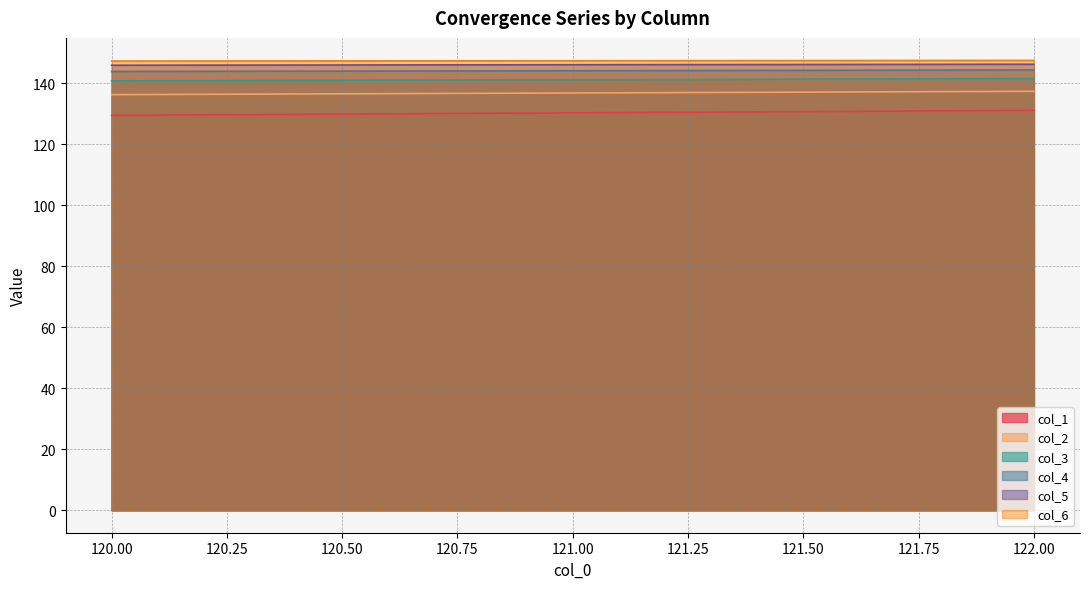

True or false: col_3 and col_4 intersect in this chart.

False